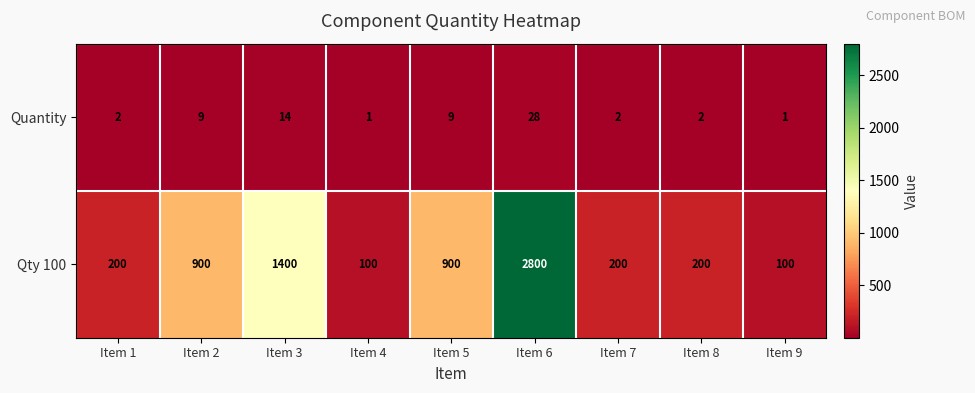

Which series has the largest total across all categories?

Qty 100